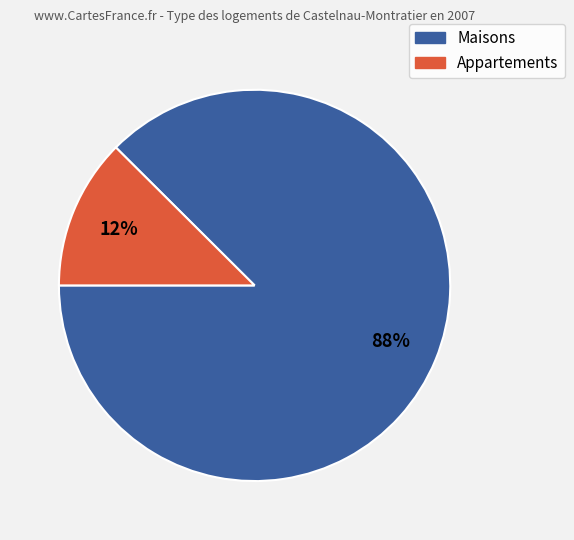

Is there any slice that represents more than half of the pie?

Yes